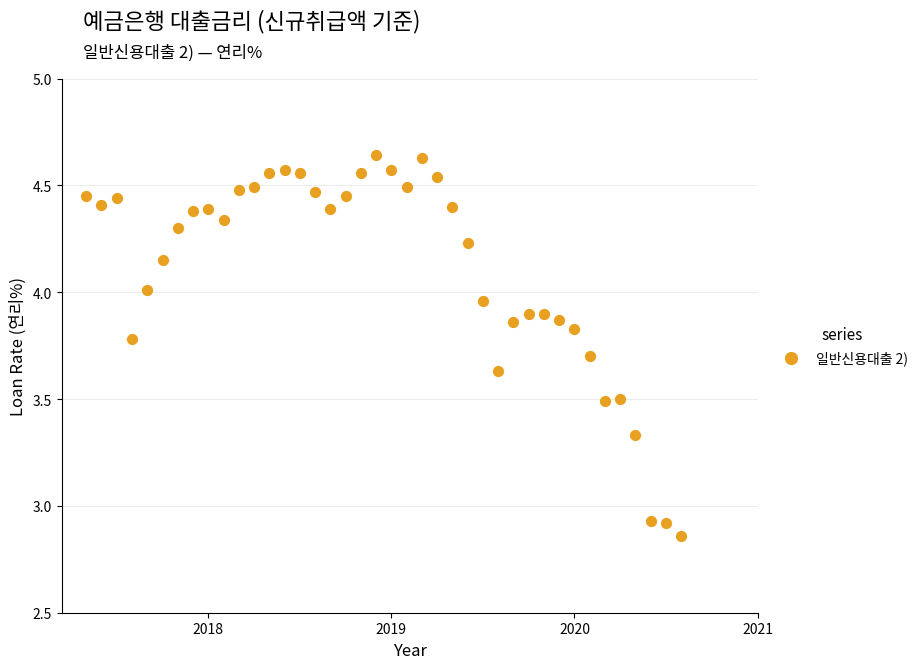

What is the range of X values (max minus min)?

3.2